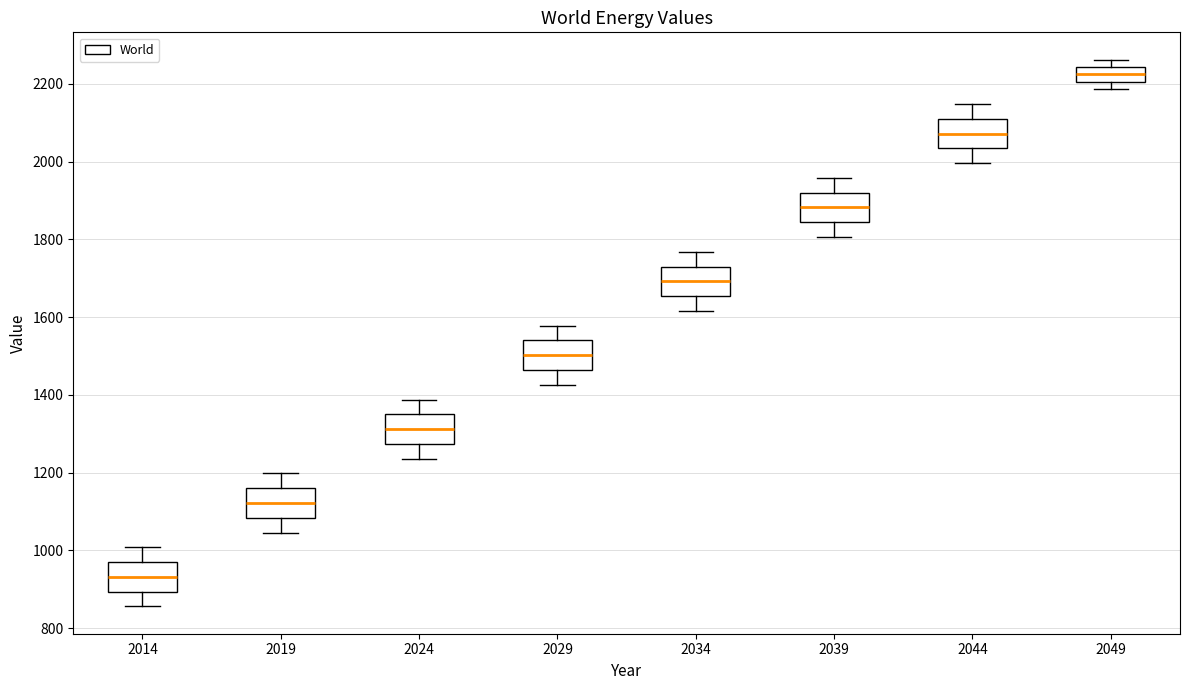

Which box has the highest median line?

2049